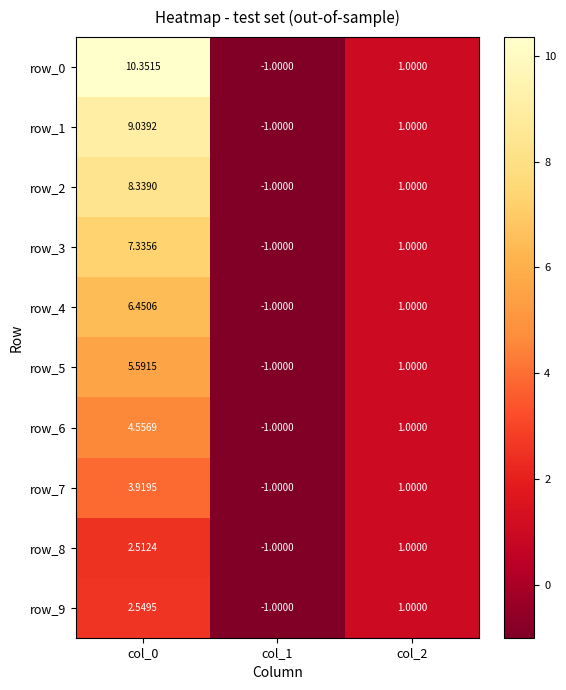

How many values in the row_6 series are below 1?

1